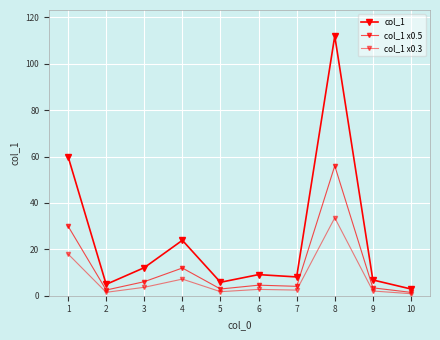

How many series are shown in this chart?

3